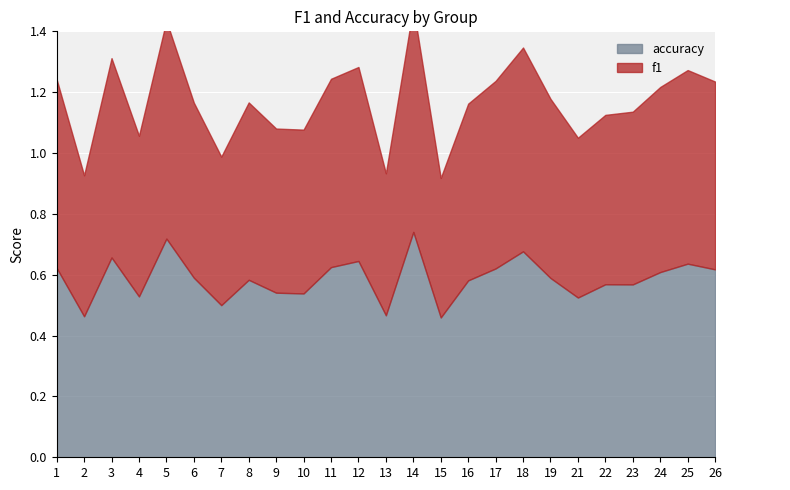

What is the minimum value for accuracy?

0.5